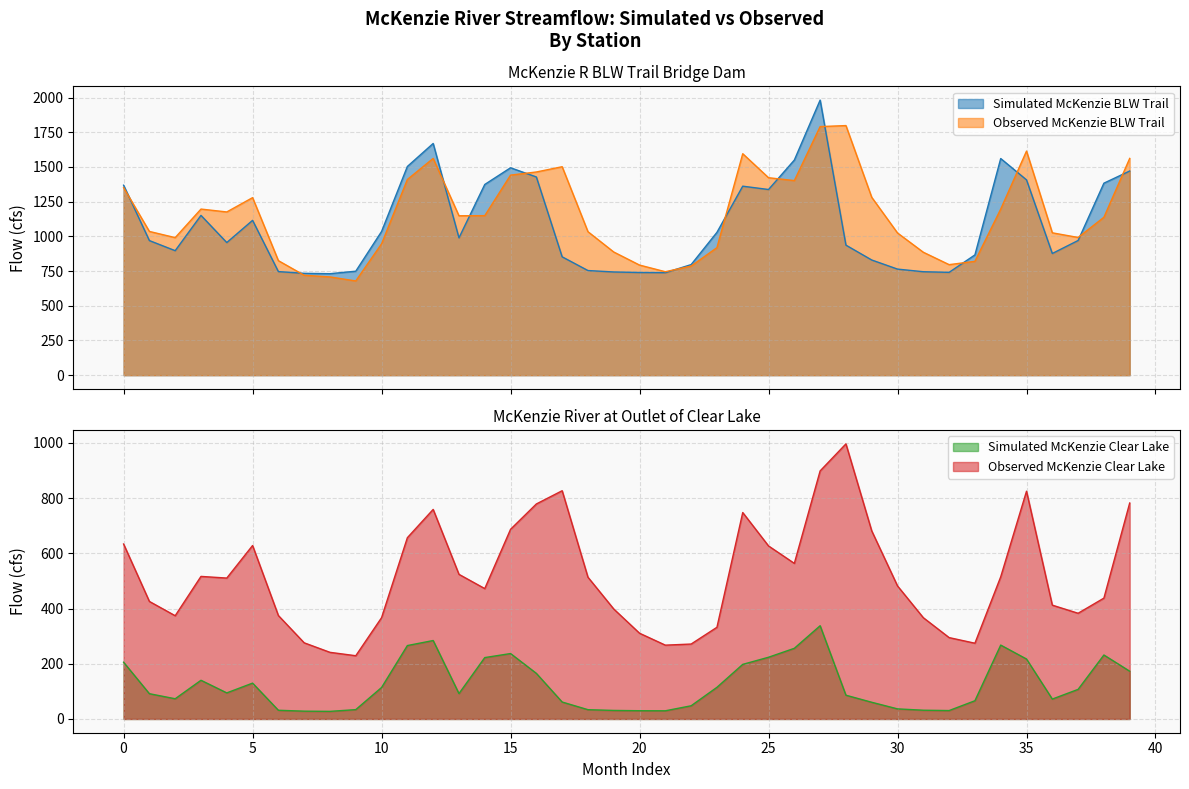

At which label is Observed McKenzie Clear Lake closest to 612?

25